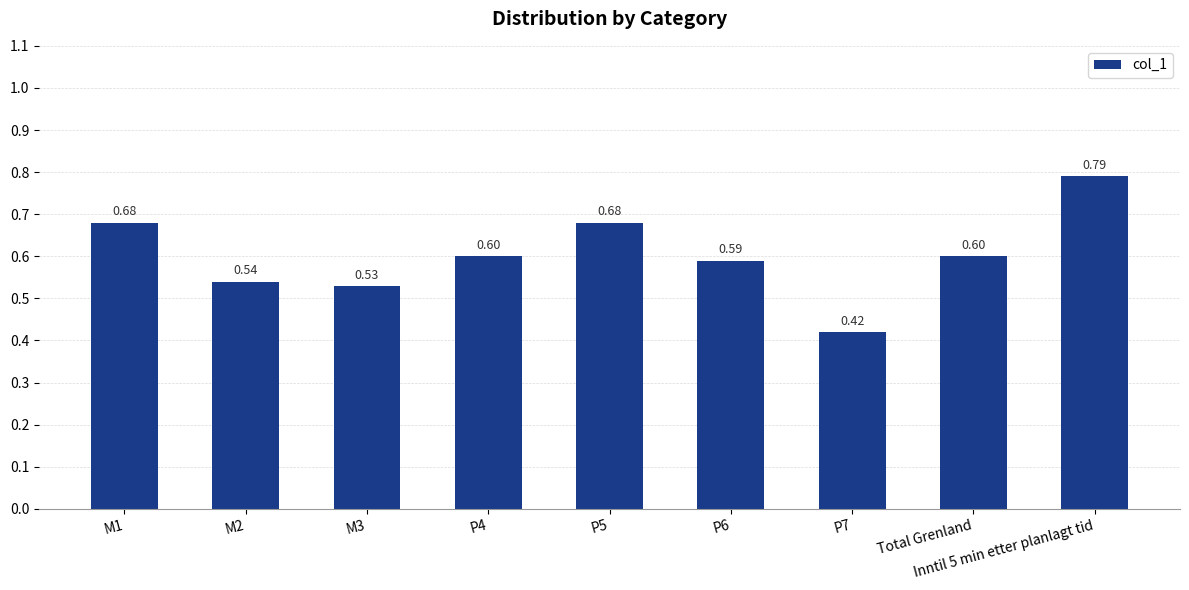

What is the label of the 8th bar from the left?

Total Grenland